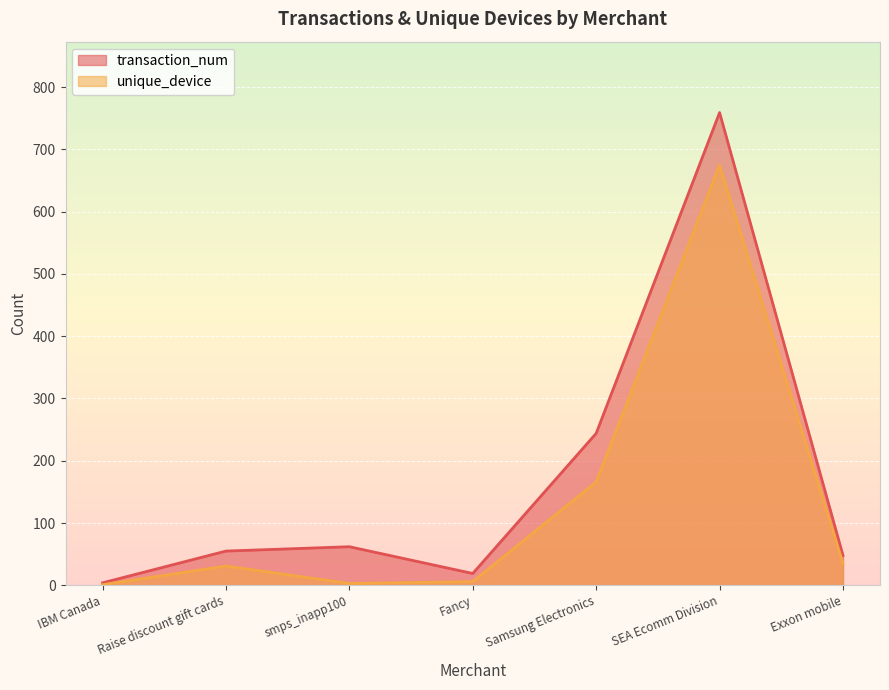

Which series has the largest total across all categories?

transaction_num